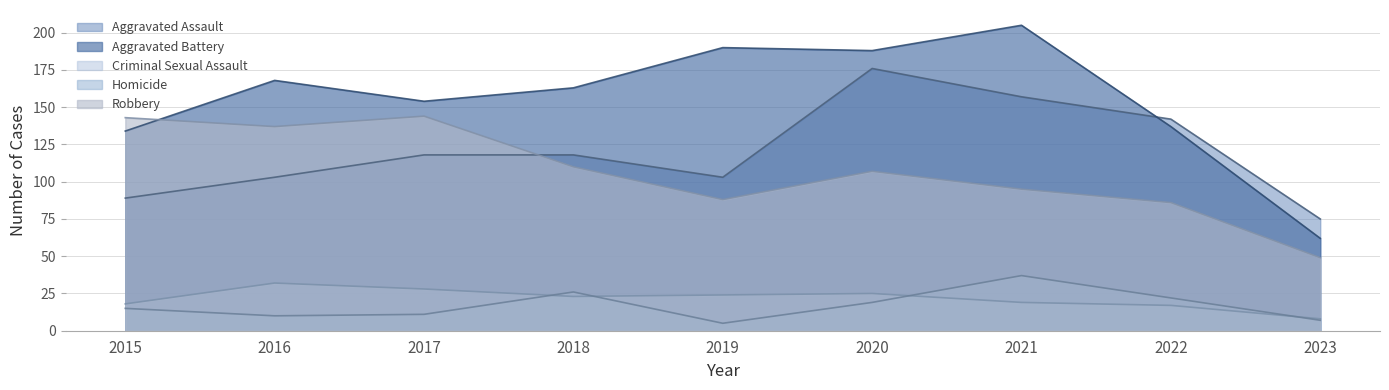

Count the number of categories in the chart.

9